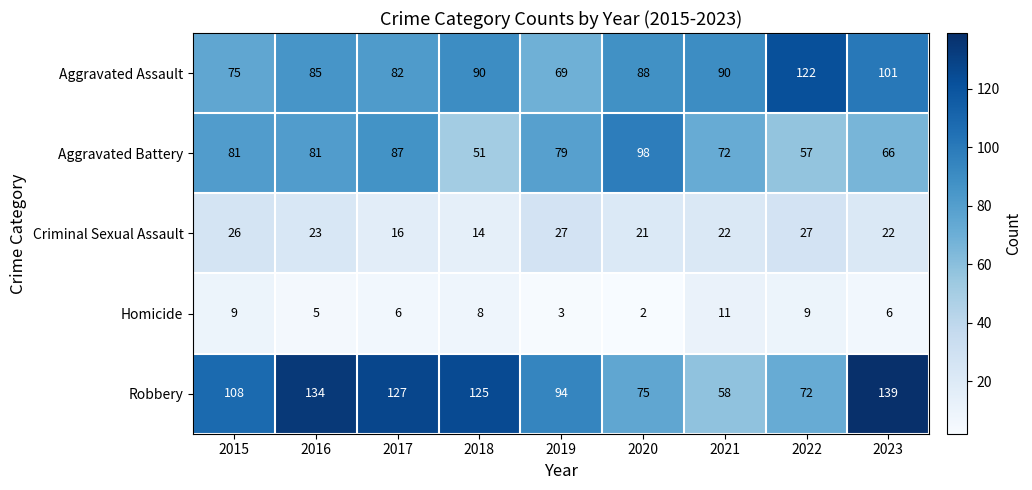

Rank the series by their maximum value, from lowest to highest.

Homicide, Criminal Sexual Assault, Aggravated Battery, Aggravated Assault, Robbery